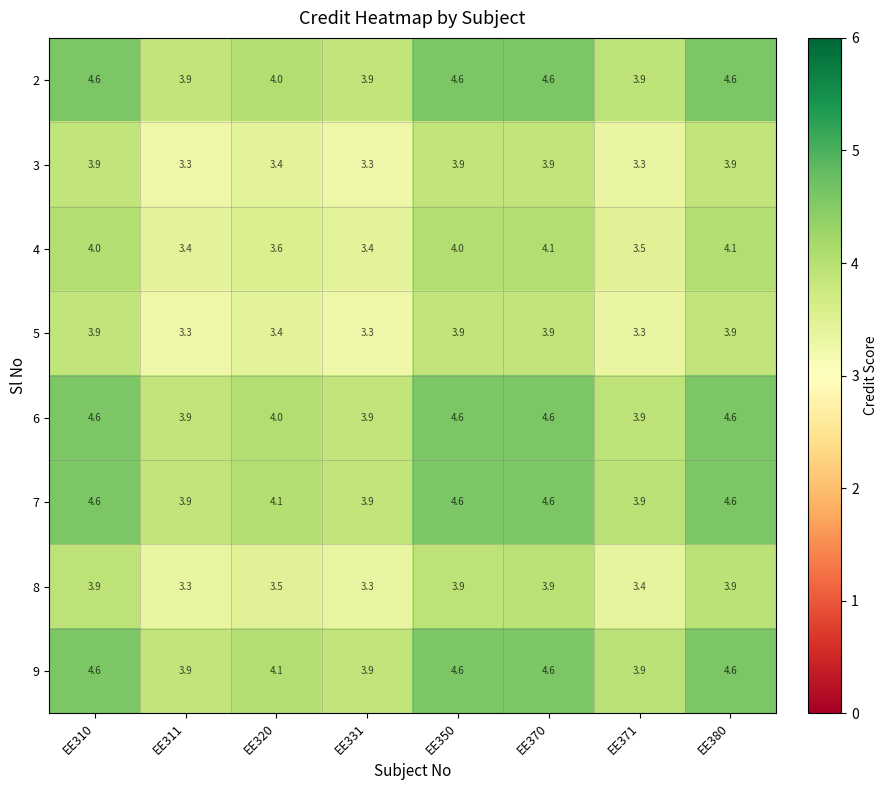

The 5 series shows 1.4 at EE310. True or false?

False